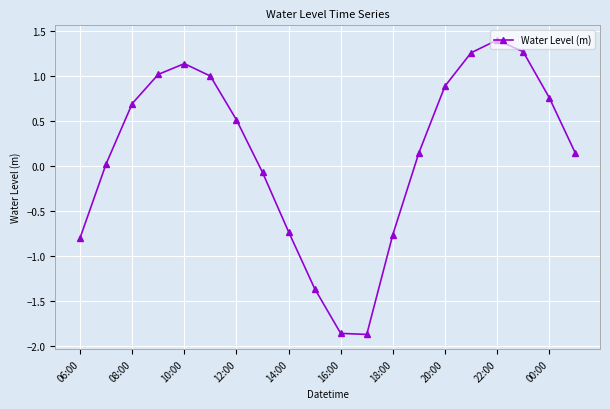

Does the chart display data point markers on the line(s)?

Yes